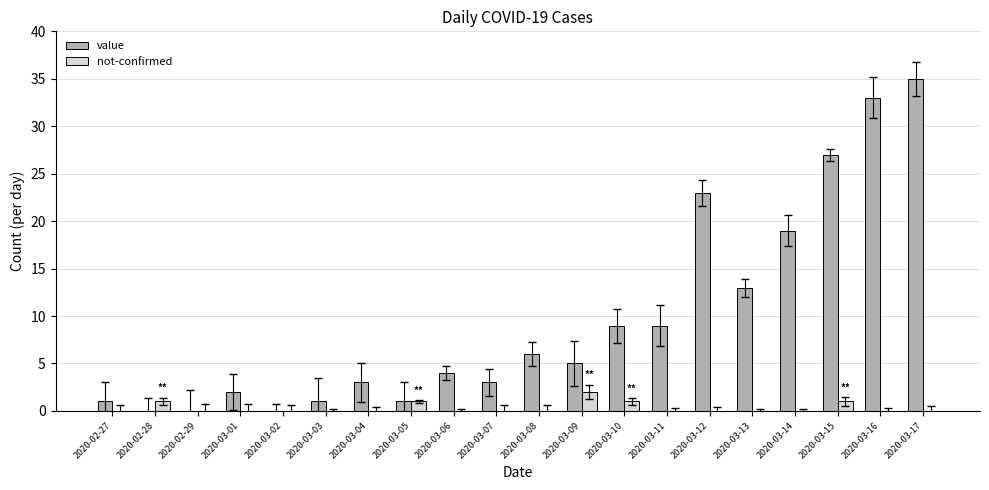

Does the chart contain stacked bars?

No